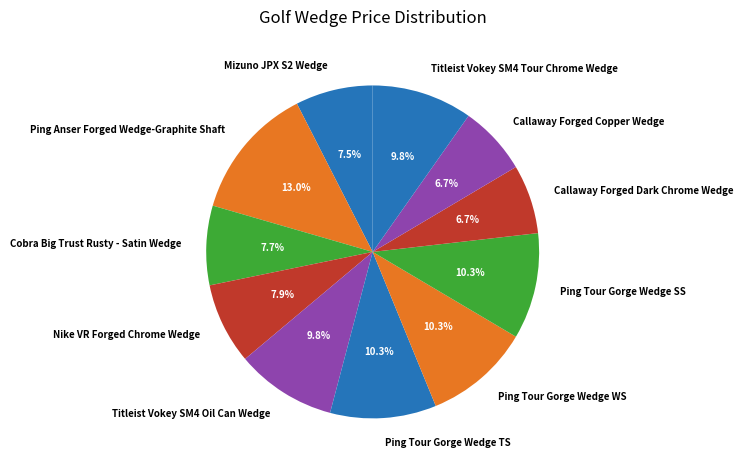

What is the ratio of the value at Titleist Vokey SM4 Tour Chrome Wedge to the value at Cobra Big Trust Rusty - Satin Wedge?

1.3